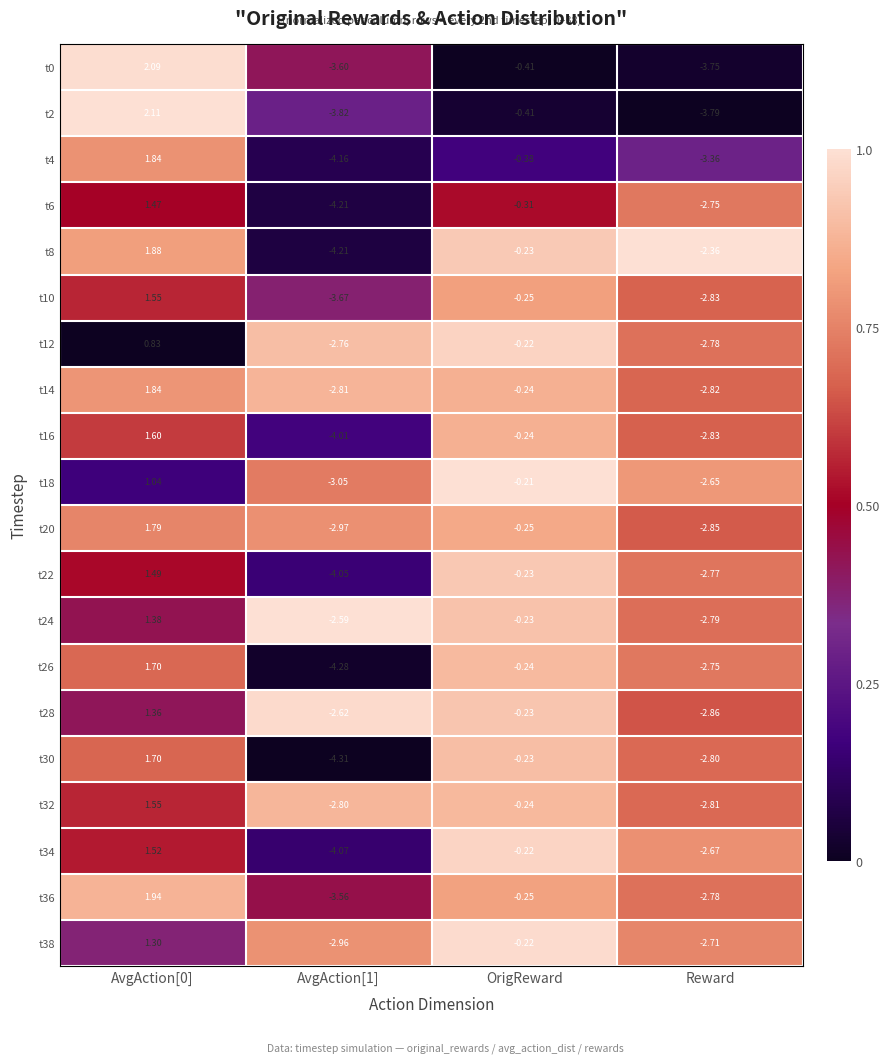

Where is t8 nearest to the value -1?

OrigReward